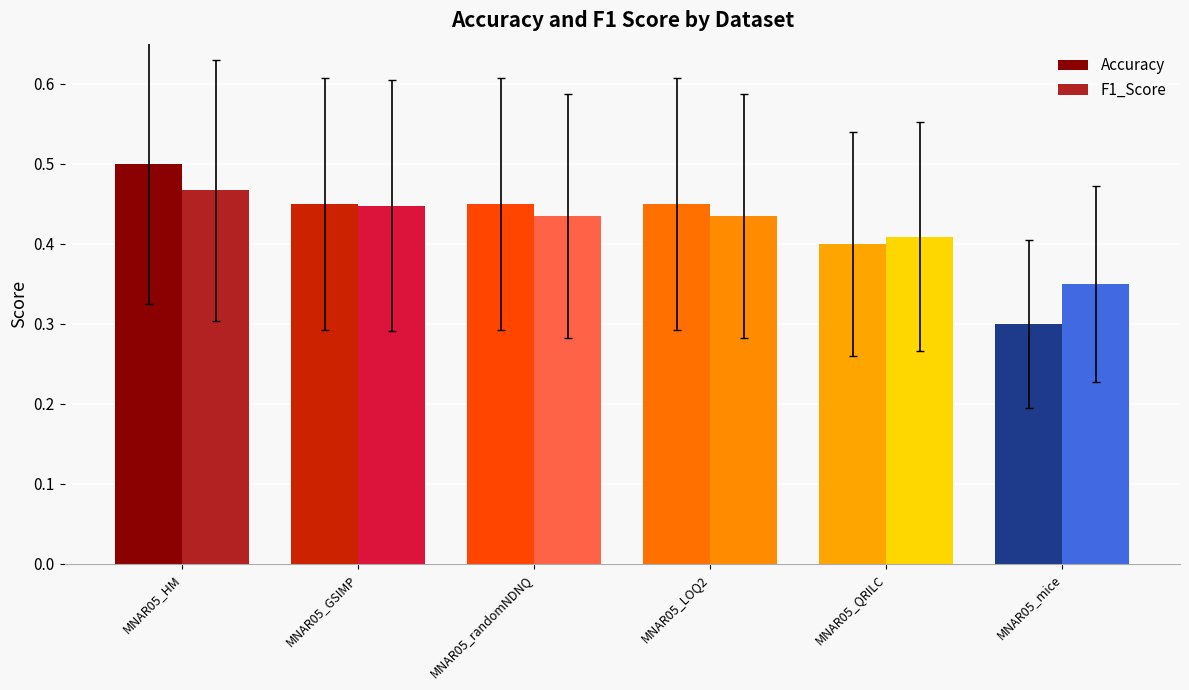

What position from the left is MNAR05_LOQ2?

4